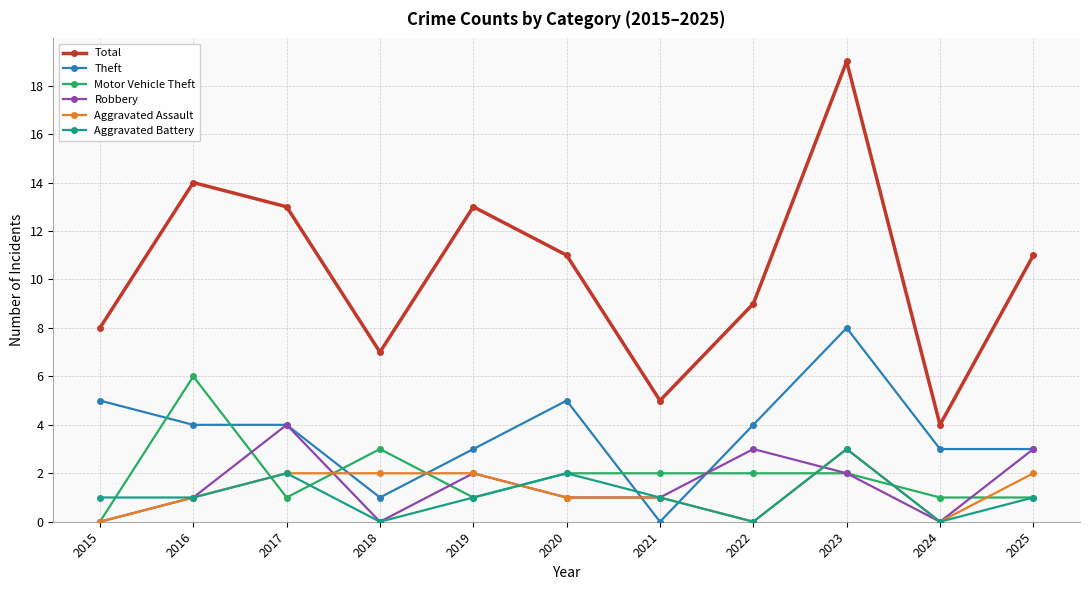

At which category does the chart reach its peak across all series?

2023